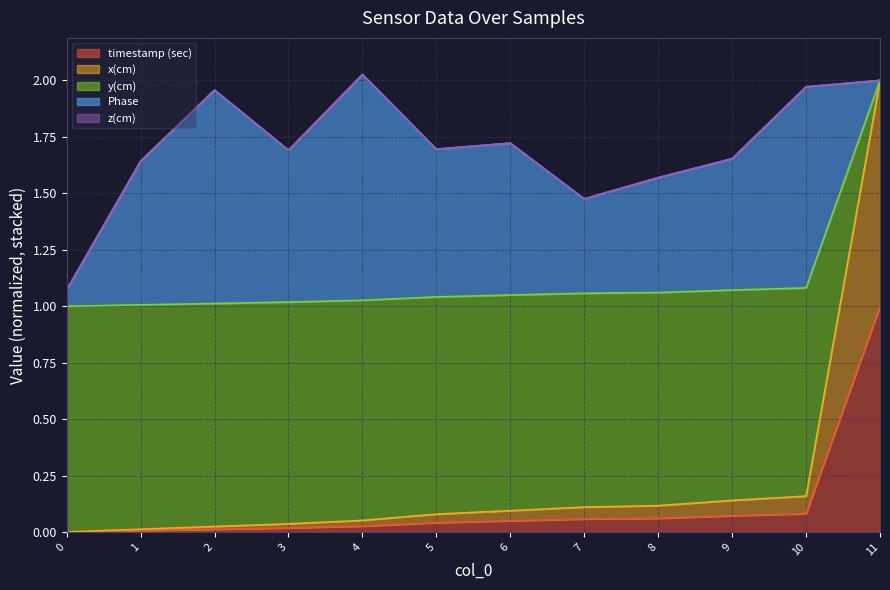

True or false: x(cm) and y(cm) cross at least once.

False